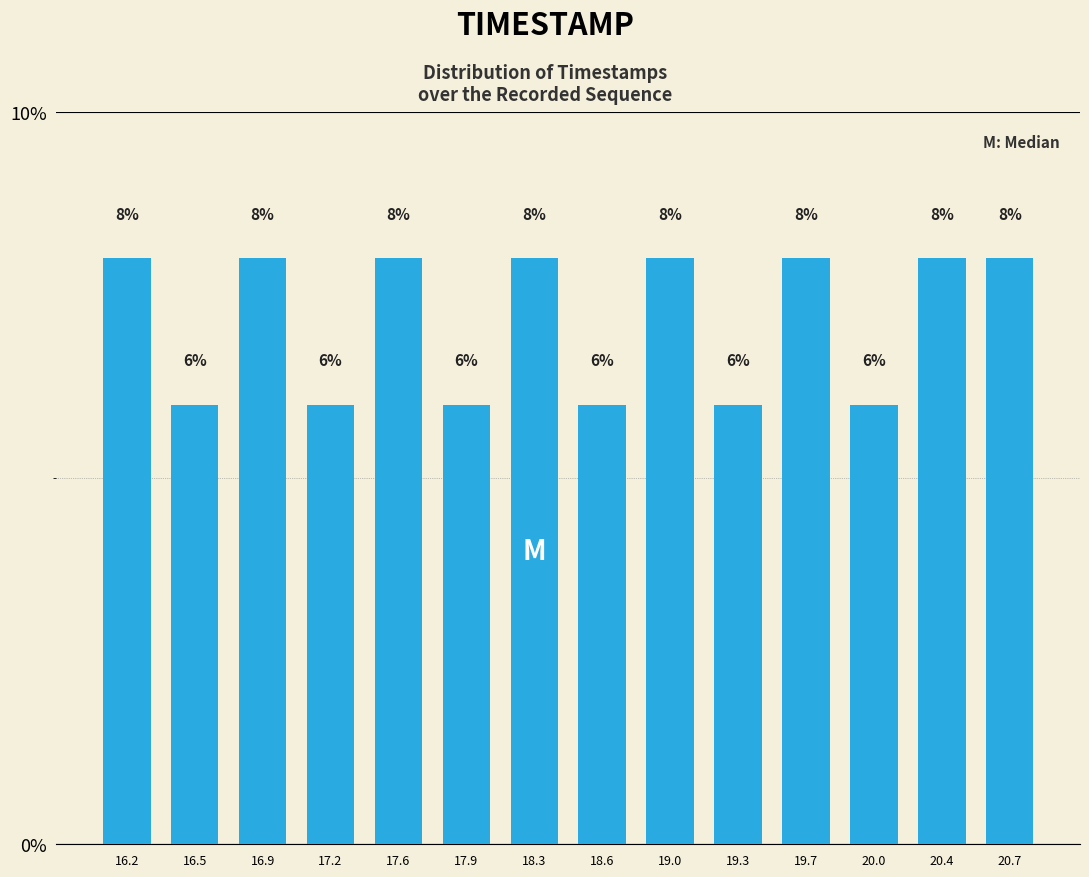

Reading left to right, transcribe all the data shown in this chart.

16.2=8	16.5=6	16.9=8	17.2=6	17.6=8	17.9=6	18.3=8	18.6=6	19.0=8	19.3=6	19.7=8	20.0=6	20.4=8	20.7=8